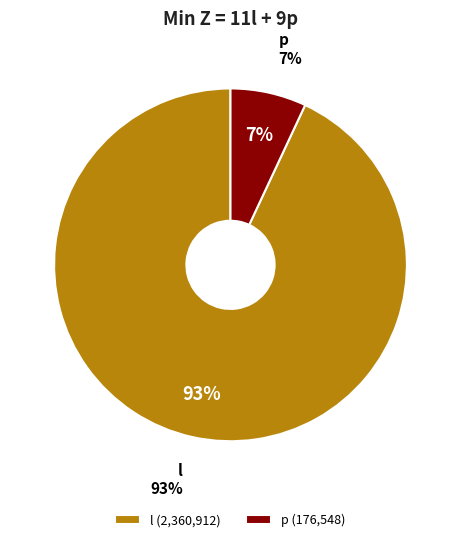

What percentage is the l slice, to the nearest percent?

93%